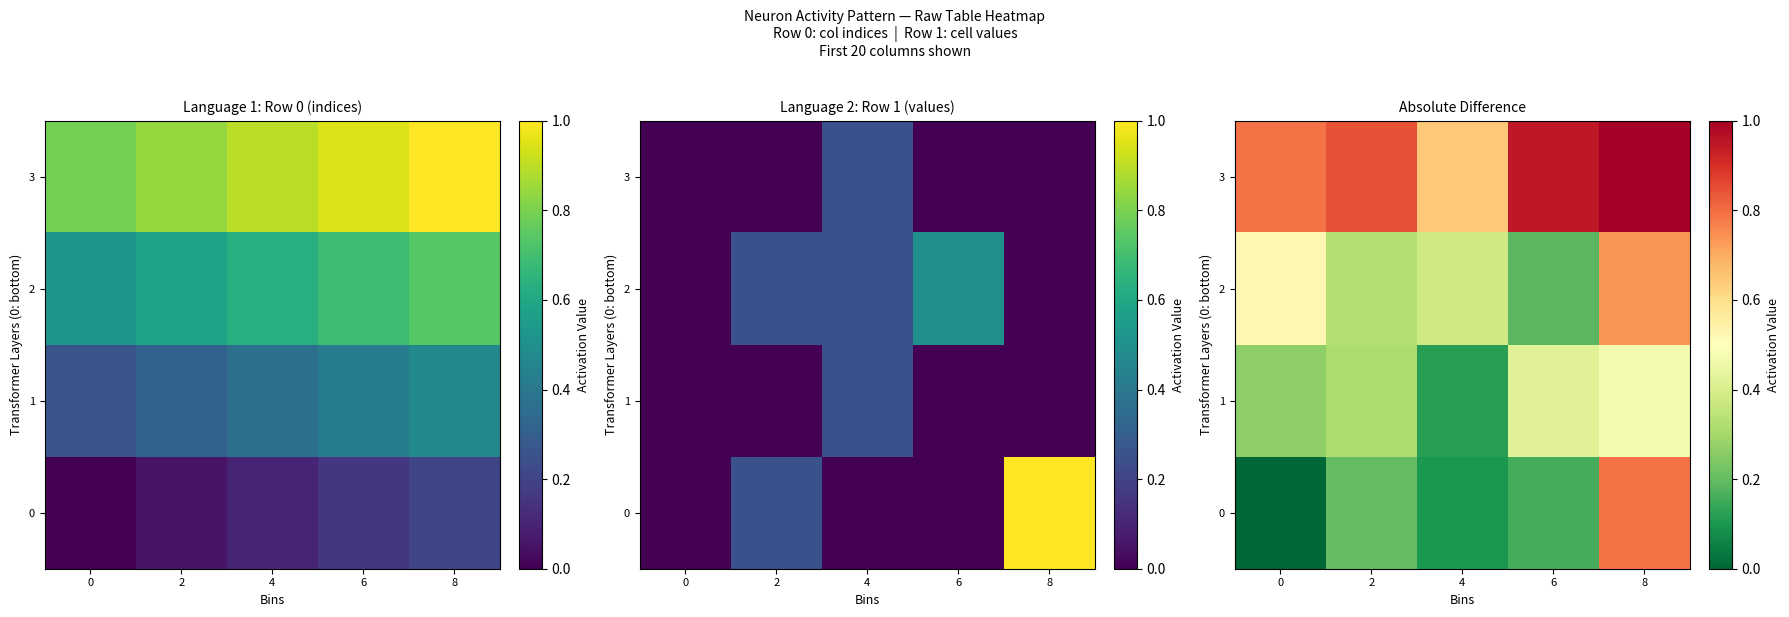

At which category is the sum across all series the highest?

8